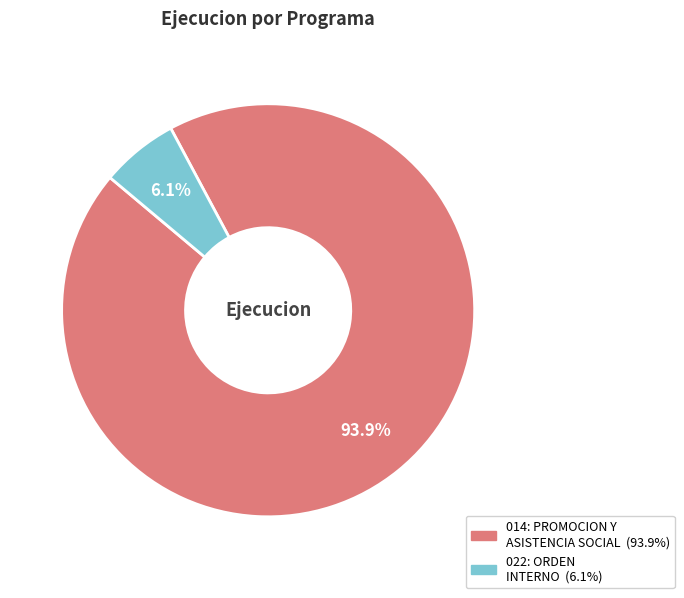

Is there any slice that represents more than half of the pie?

Yes